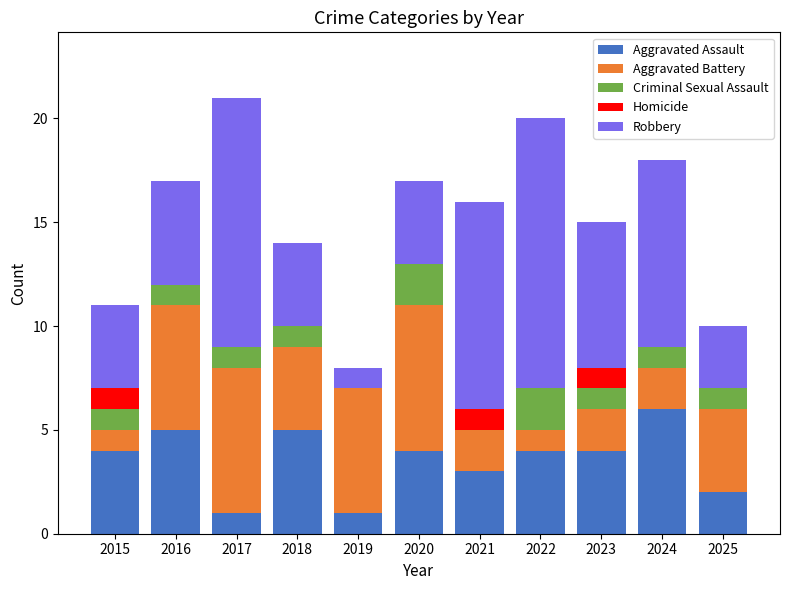

What is the total value across all series at 2021?

16